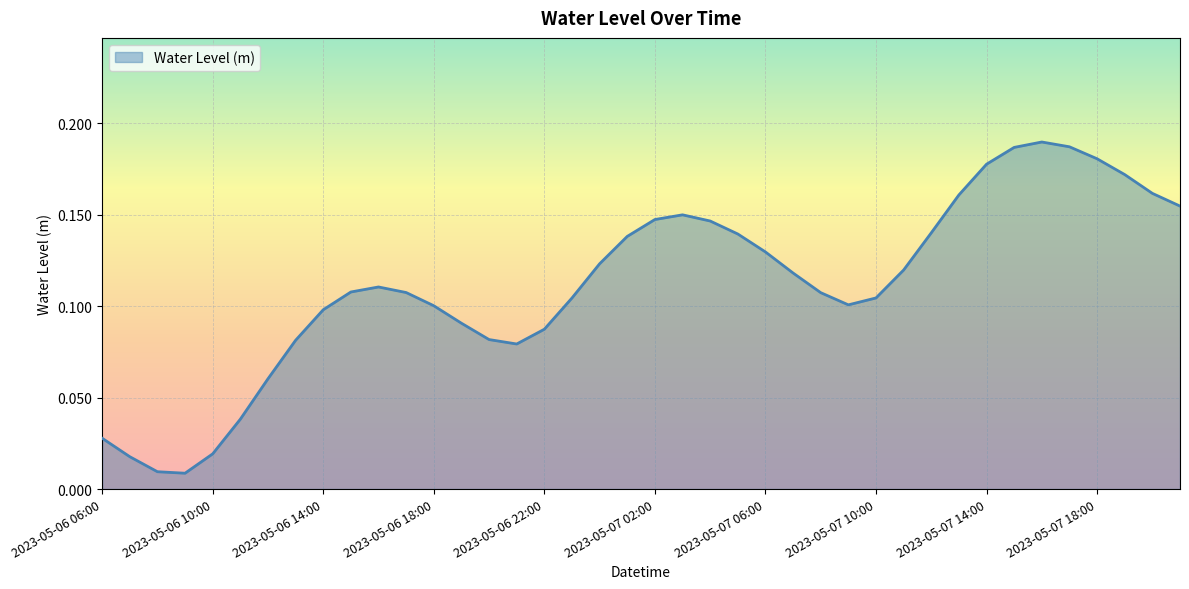

Does the chart display data point markers on the line(s)?

No